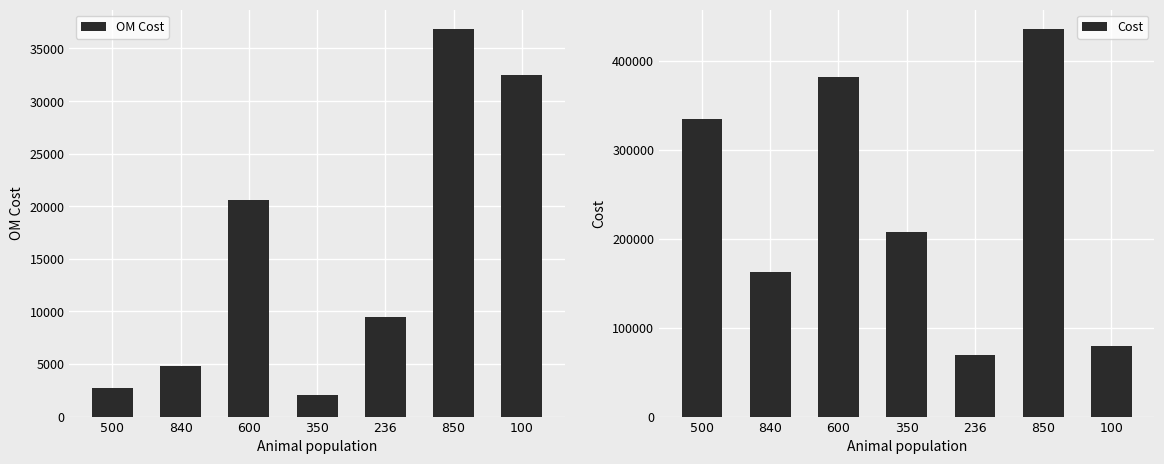

The value of Cost at 600 is 381247. True or false?

True